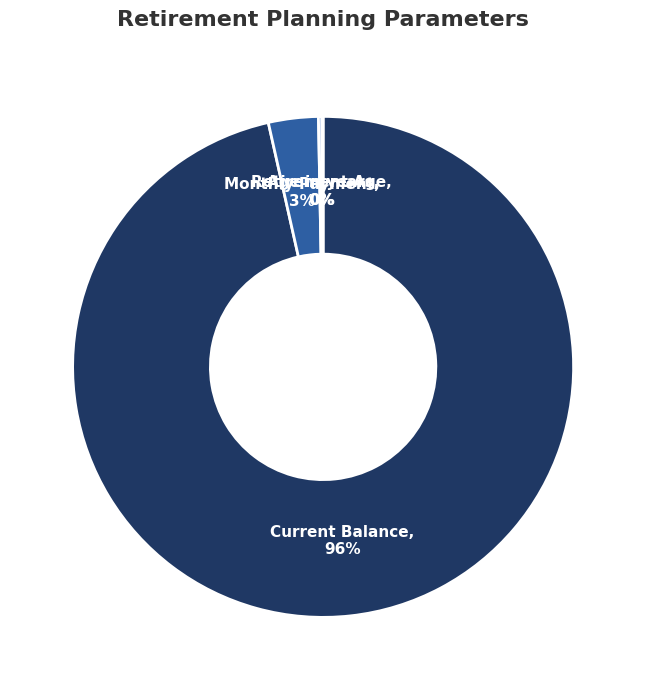

Is there any slice that represents more than half of the pie?

Yes